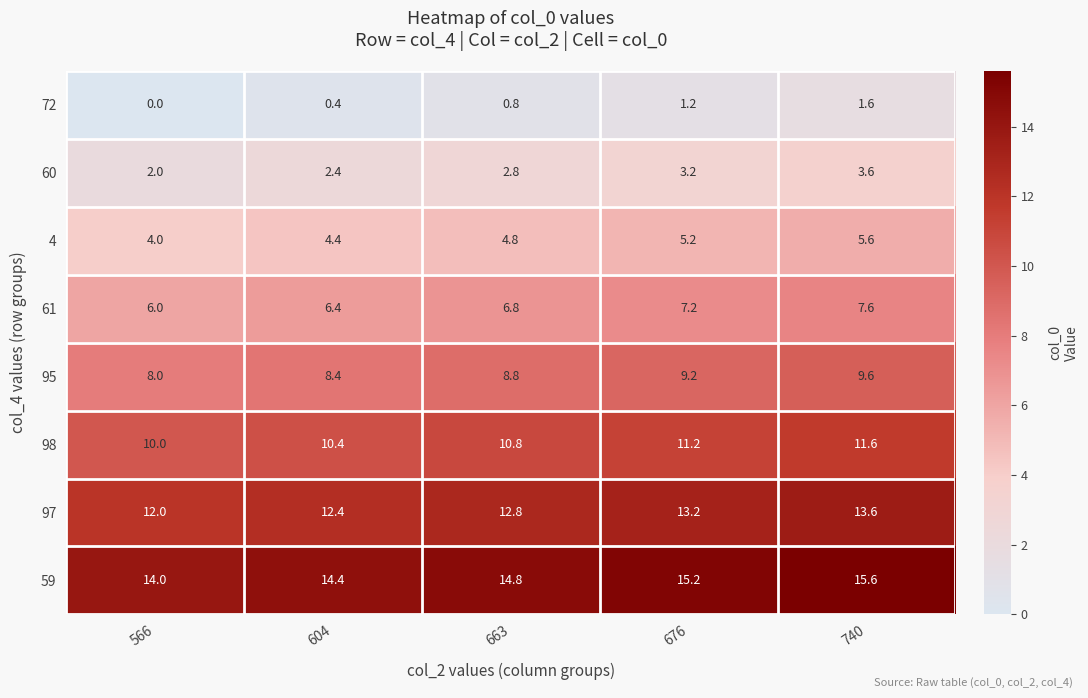

Rank the series by their maximum value, from lowest to highest.

72, 60, 4, 61, 95, 98, 97, 59